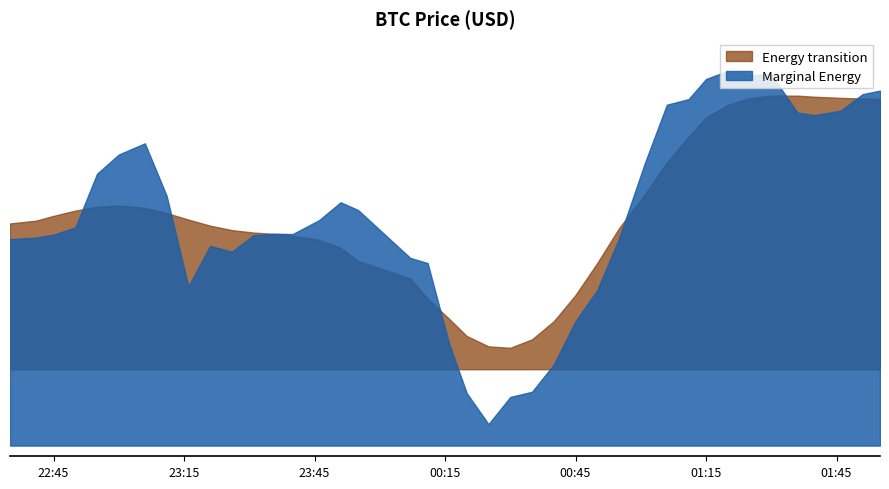

True or false: the data shows 104265.3 at 2025-06-07 00:40:00.

True